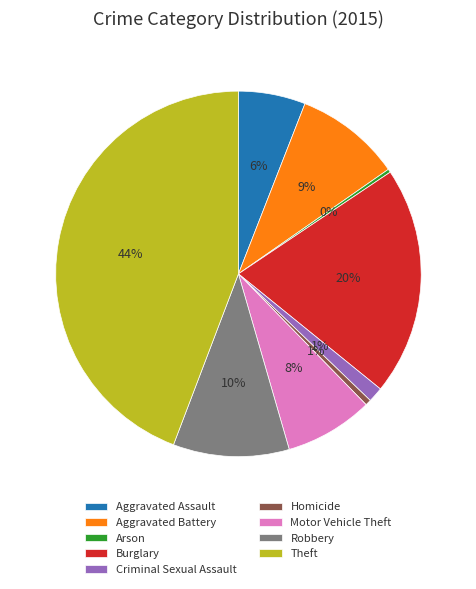

True or false: Motor Vehicle Theft accounts for 18% of the total.

False